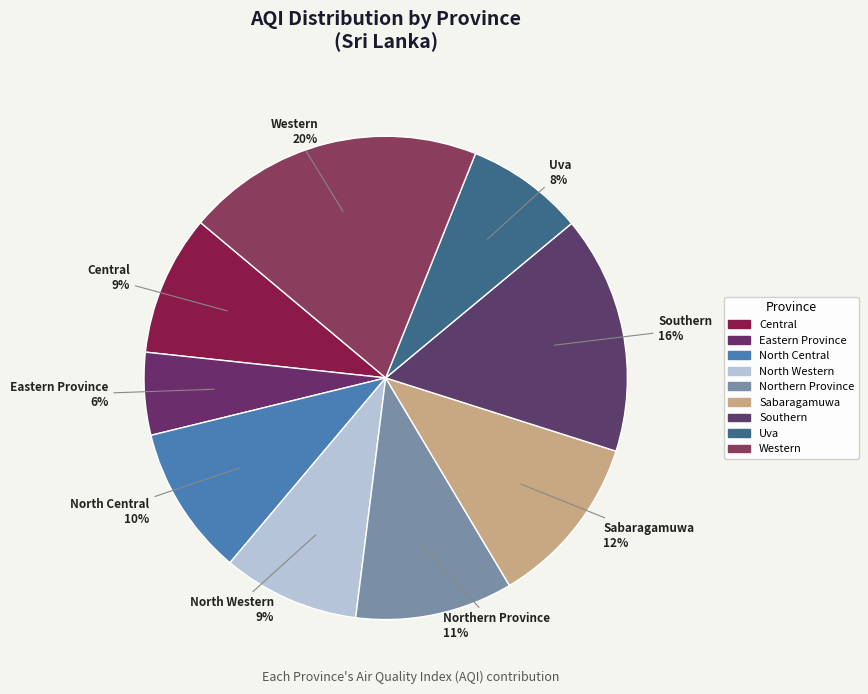

How many slices are in this pie chart?

9